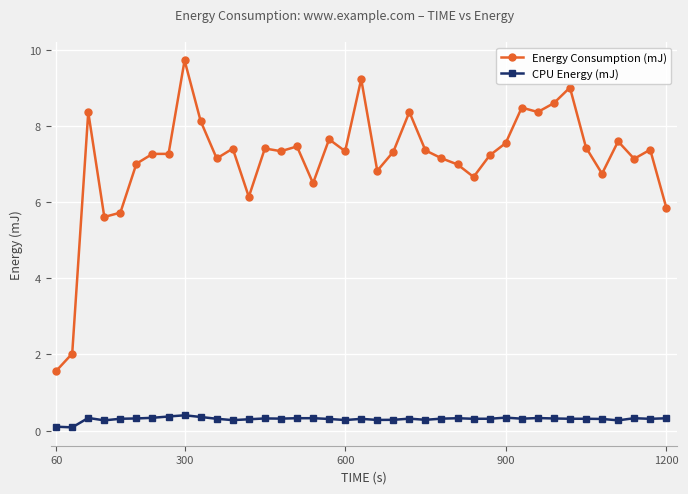

Does the chart display data point markers on the line(s)?

Yes